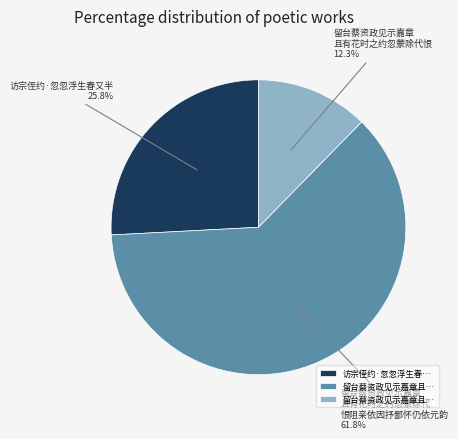

Does any single category account for the majority?

Yes